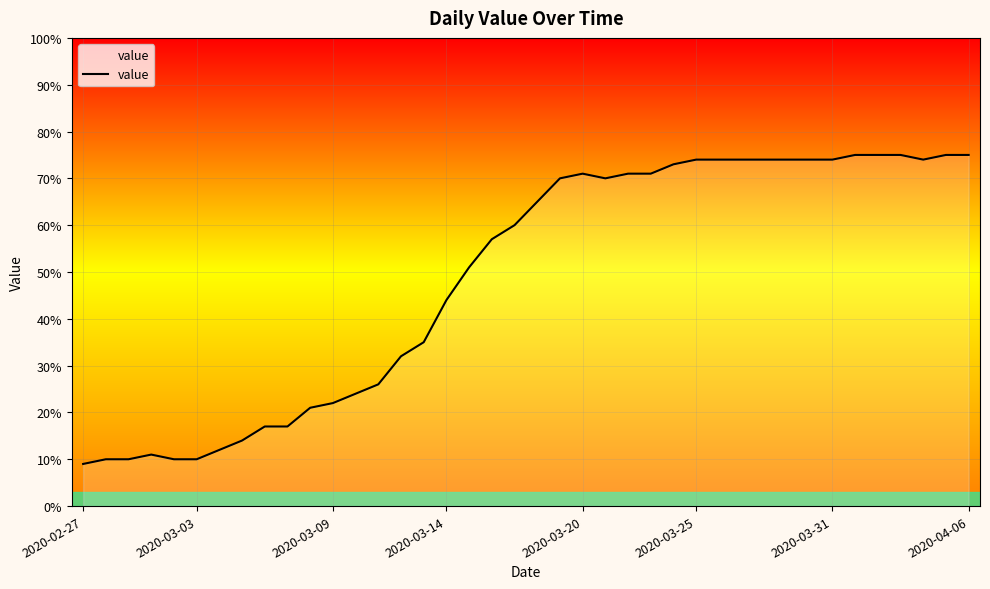

What is the difference between the maximum and second lowest values?

65